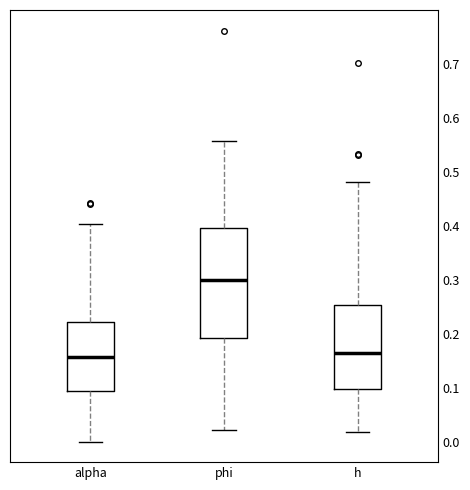

Reading left to right, read every box against the y-axis: the position of its median line, the range the box covers, and the ends of its whiskers. The values are not printed on the chart, so give them approximately, as read against the axis.

alpha: median 0.16, box 0.09 to 0.22, whiskers 0.00 to 0.40
phi: median 0.30, box 0.19 to 0.40, whiskers 0.02 to 0.56
h: median 0.16, box 0.10 to 0.25, whiskers 0.02 to 0.48